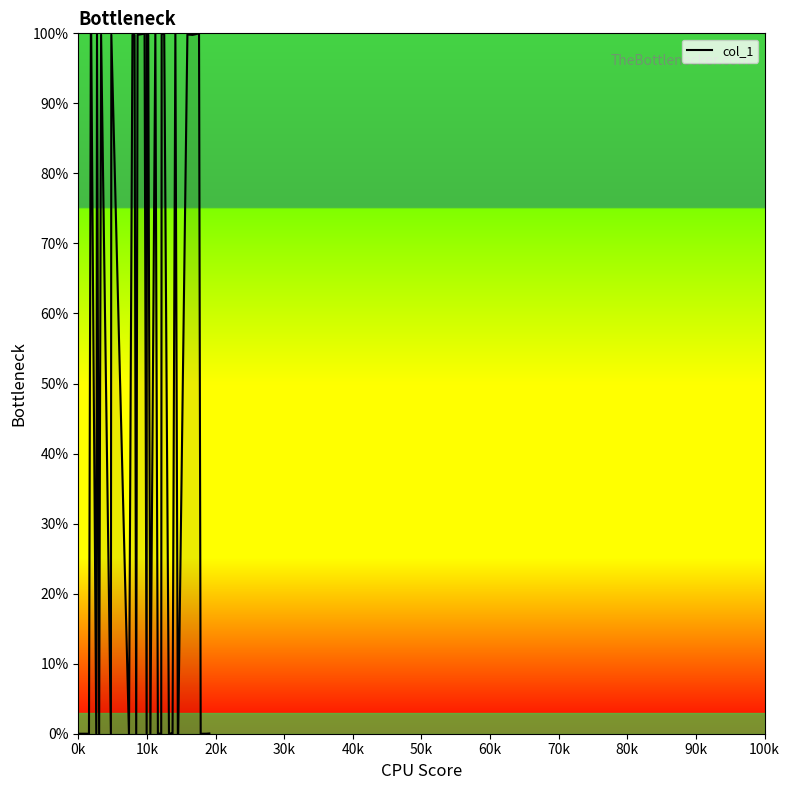

What is the greatest value displayed?

100.0